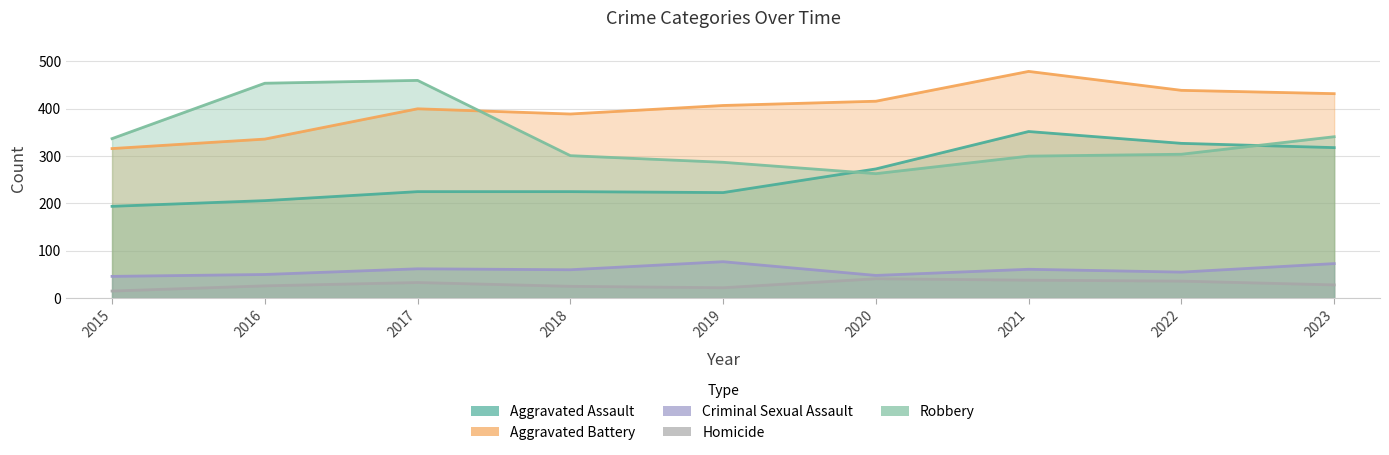

What is the maximum value for Homicide?

41